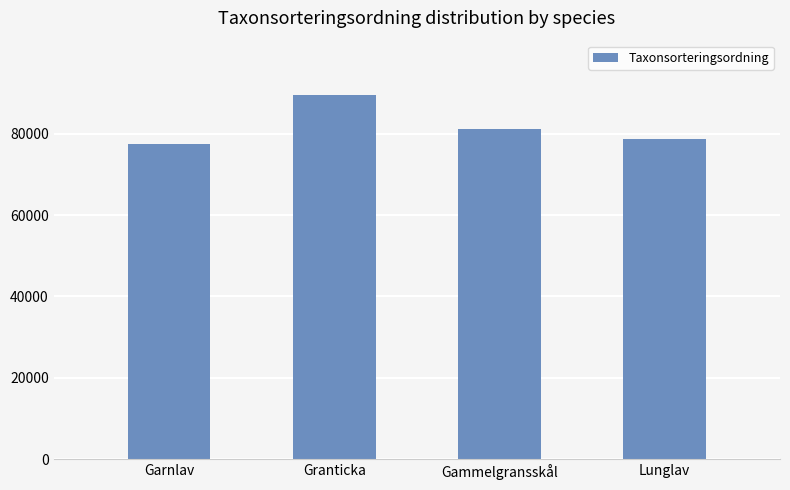

What is the label of the 1st bar from the left?

Garnlav